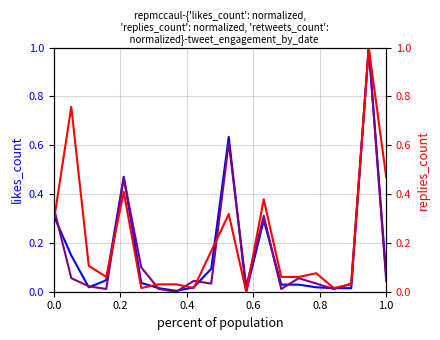

How many lines are shown in the chart?

3